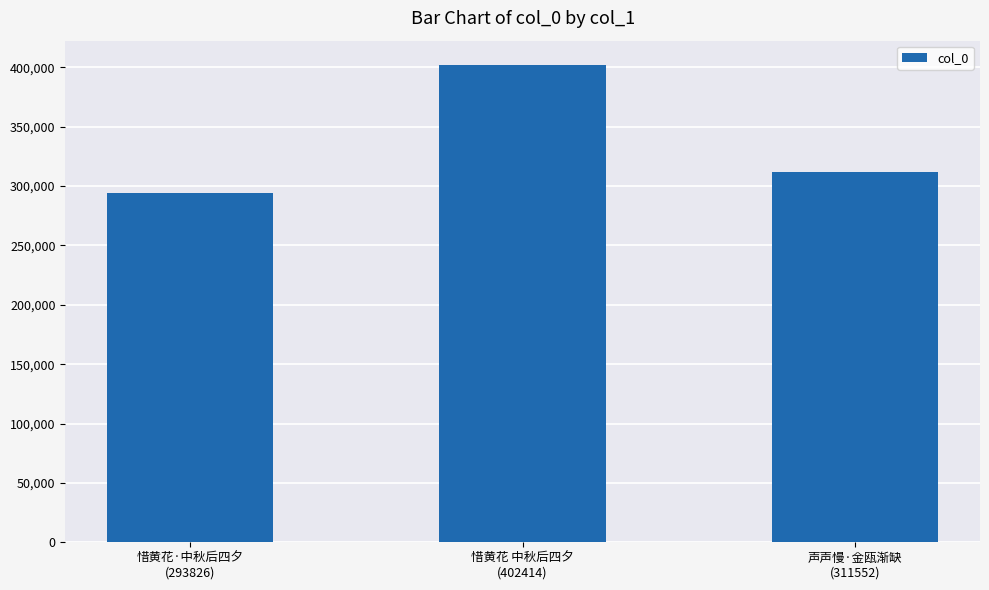

What is the change in value from 惜黄花 中秋后四夕
(402414) to 声声慢·金瓯渐缺
(311552)?

-90862